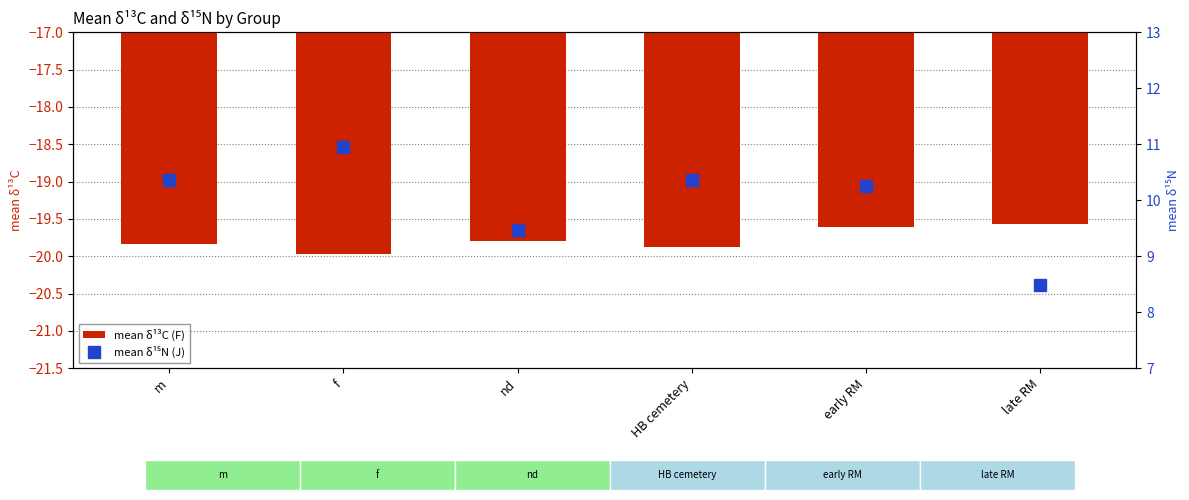

Reading right to left, extract all data points from this chart.

mean δ¹³C (F): late RM=-19.6	early RM=-19.6	HB cemetery=-19.9	nd=-19.8	f=-20.0	m=-19.8
mean δ¹⁵N (J): late RM=8.5	early RM=10.2	HB cemetery=10.4	nd=9.5	f=10.9	m=10.4